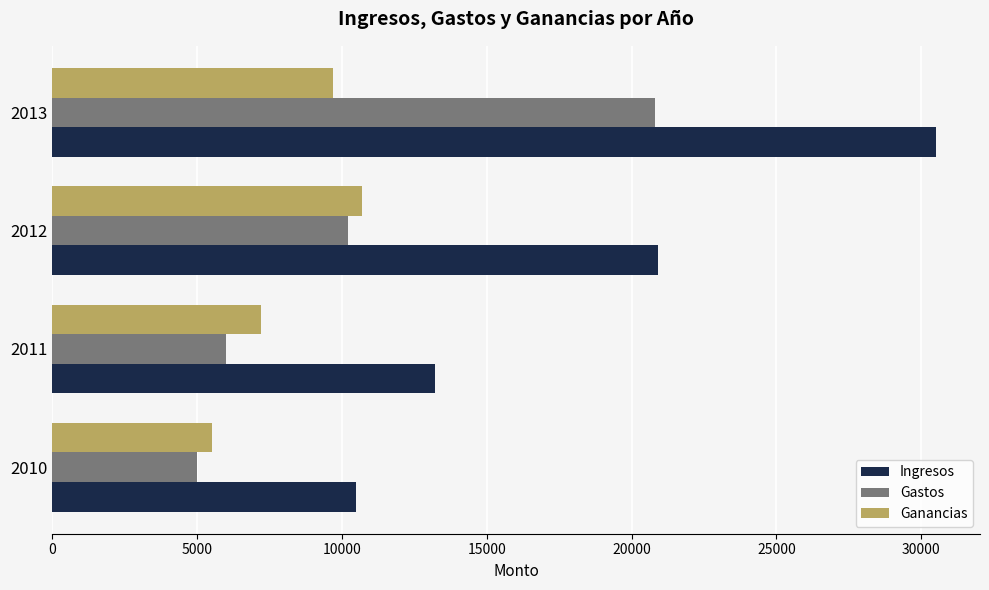

What value does the Ingresos series have at 2012?

20900